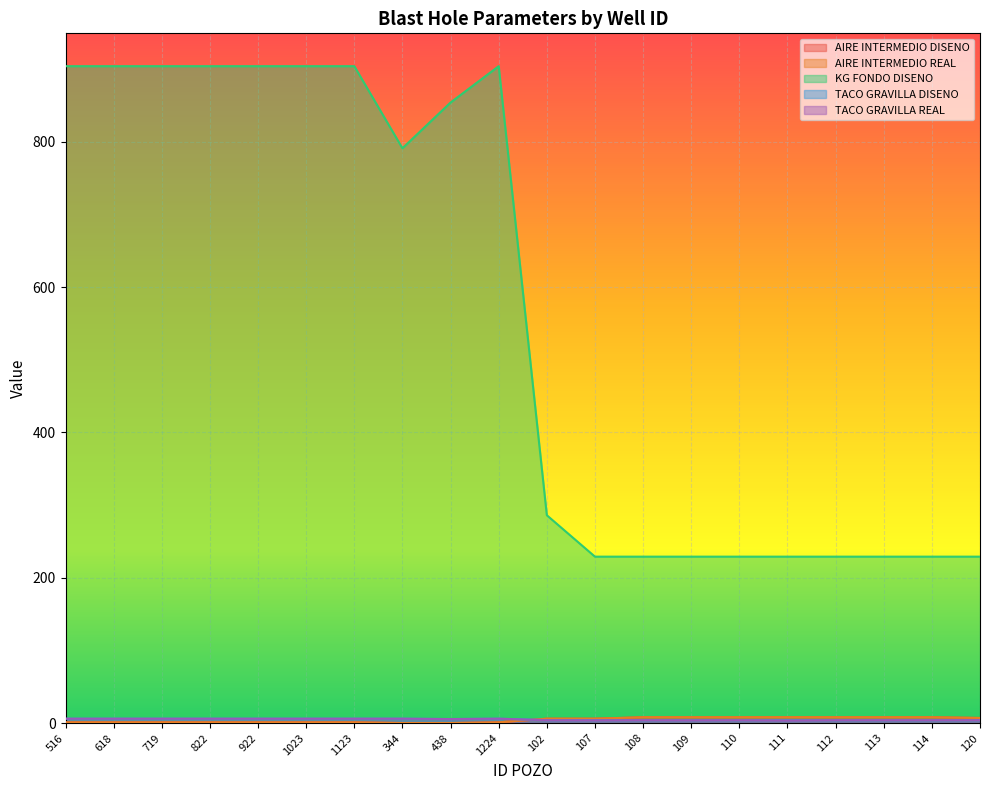

At 108, list the series in order from largest to smallest.

KG FONDO DISENO, AIRE INTERMEDIO DISENO, AIRE INTERMEDIO REAL, TACO GRAVILLA DISENO, TACO GRAVILLA REAL